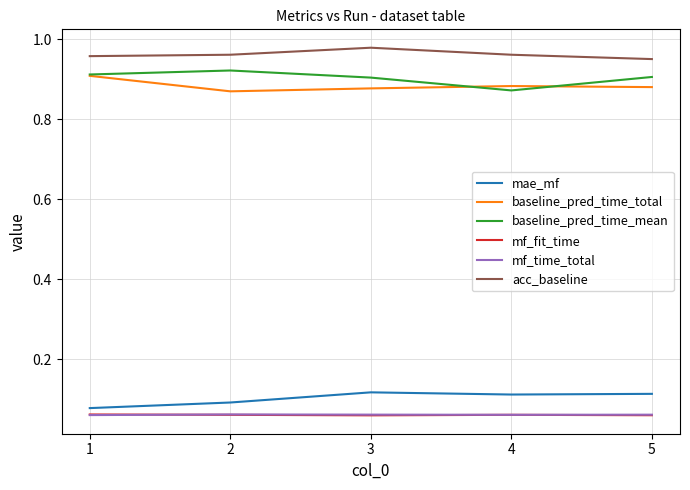

Between 3 and 5, which series saw the biggest shift?

acc_baseline